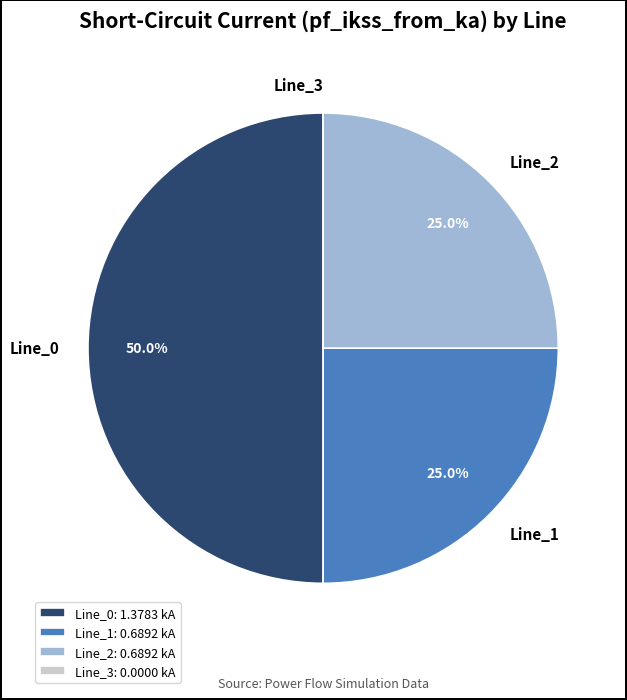

What percentage is the Line_2 slice, to the nearest percent?

25%